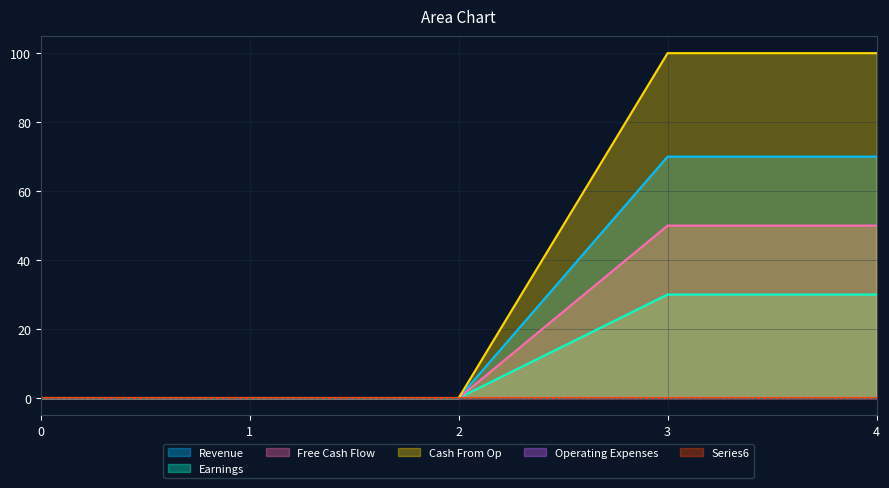

The value of 1 at 2 is -32. True or false?

False